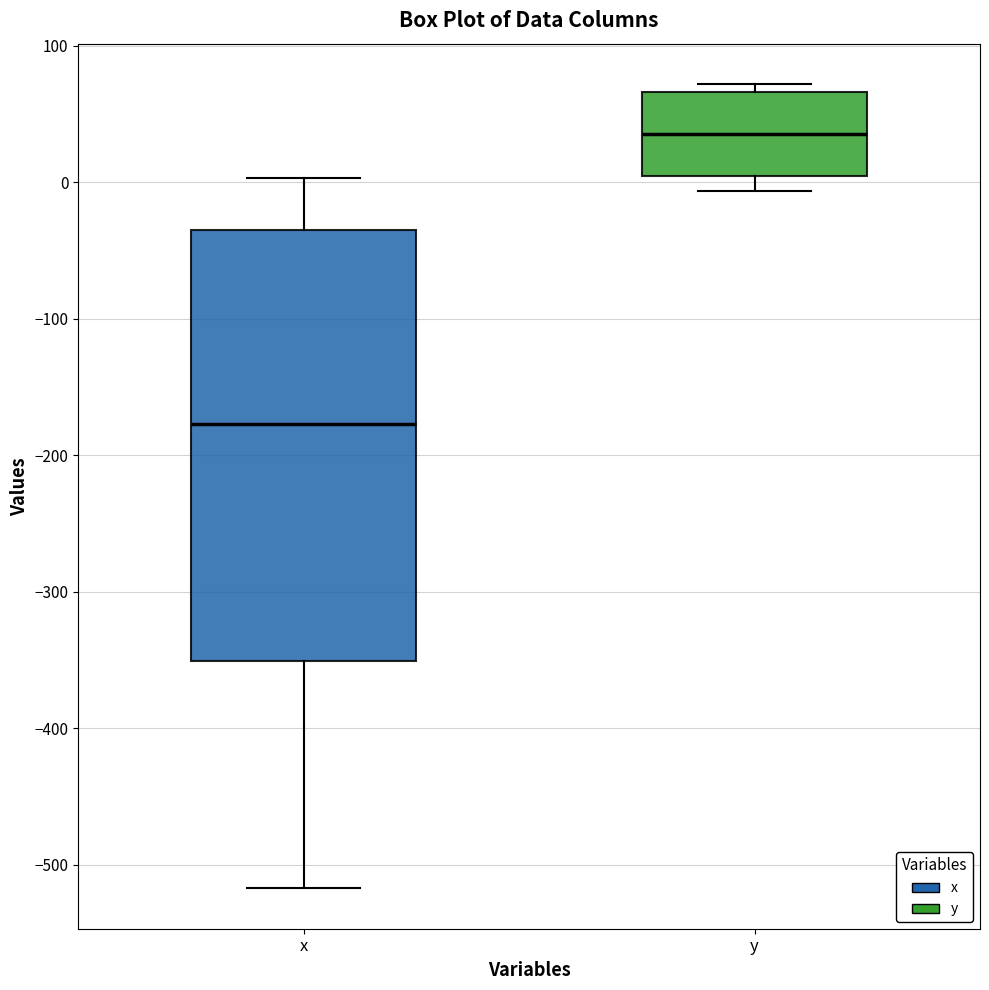

Reading left to right, read every box against the y-axis: the position of its median line, the range the box covers, and the ends of its whiskers. The values are not printed on the chart, so give them approximately, as read against the axis.

x: median -180, box -350 to -30, whiskers -520 to 0
y: median 40, box 0 to 70, whiskers -10 to 70 (just above the box's upper edge)